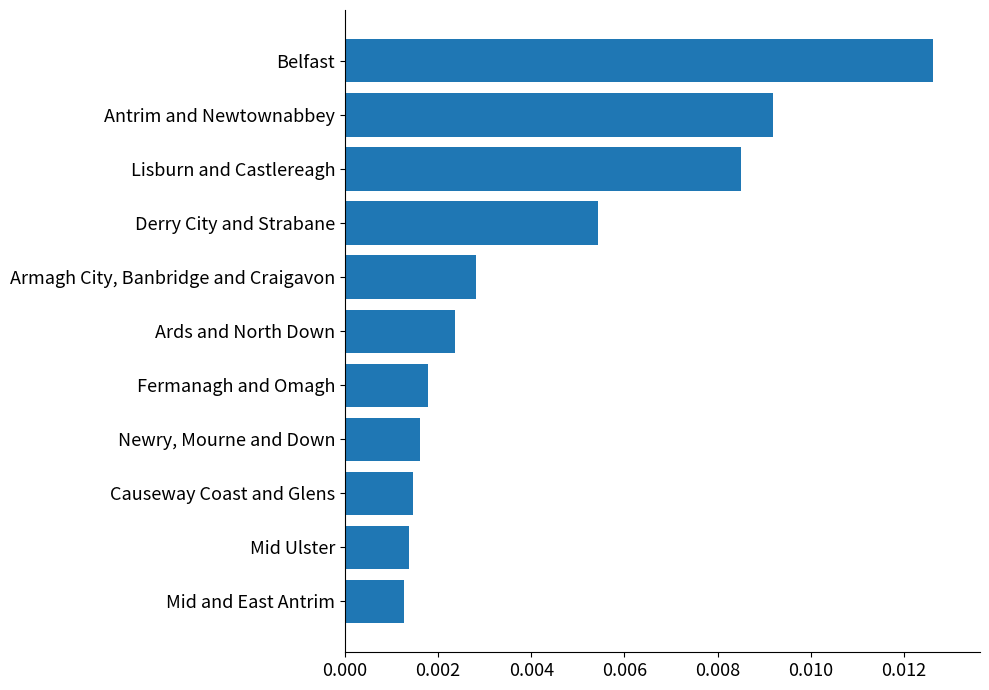

How many series are shown in this chart?

1